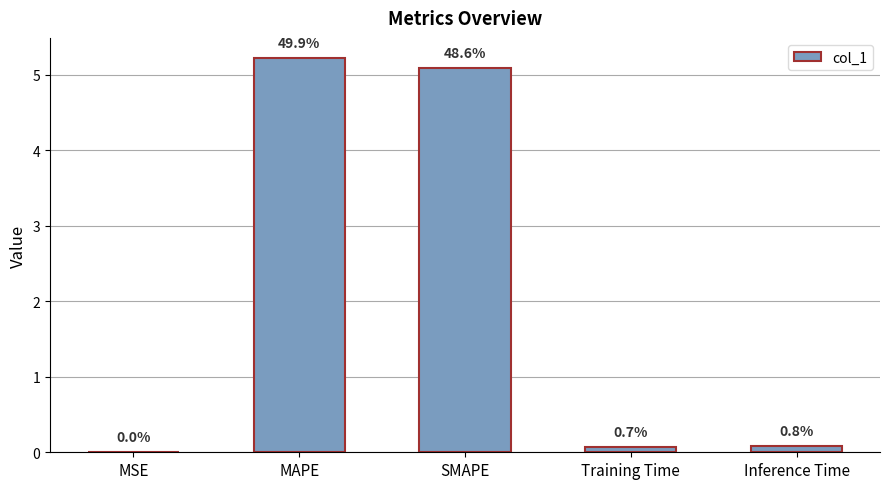

The chart shows a value of 5.1 at SMAPE. True or false?

True